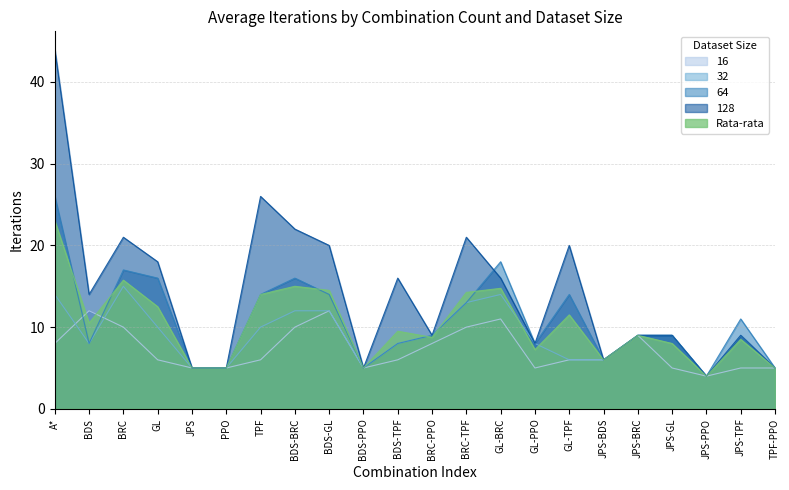

What is the minimum value for 32?

4.0